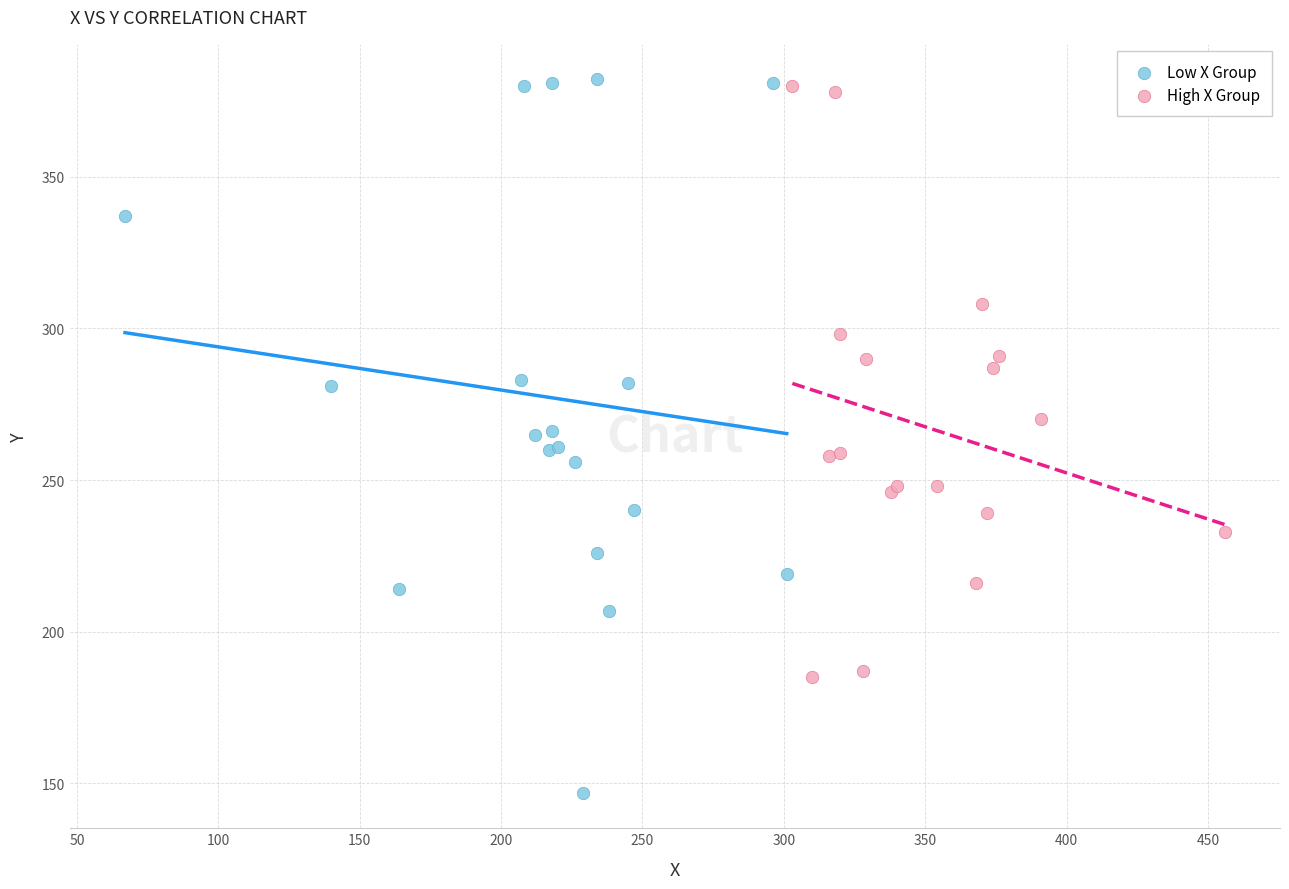

What are all the series names shown in the legend?

Low X Group, High X Group